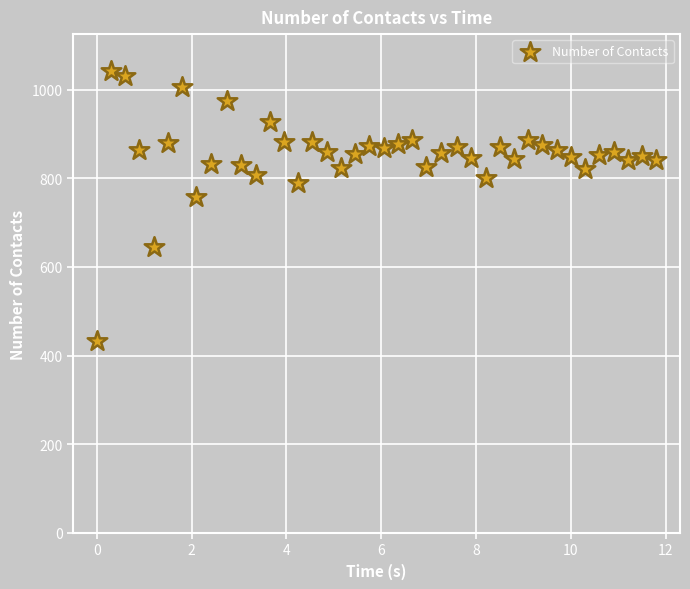

What Y value in the scatter plot is closest to 737?

758